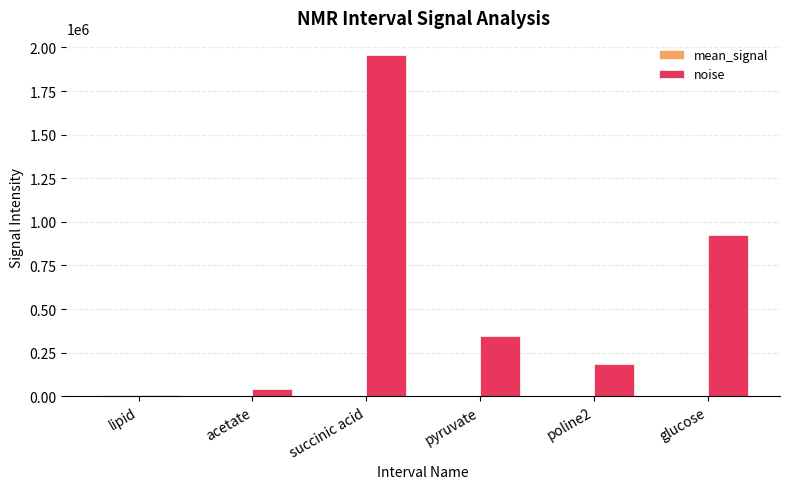

Which category has the highest value across all series?

succinic acid